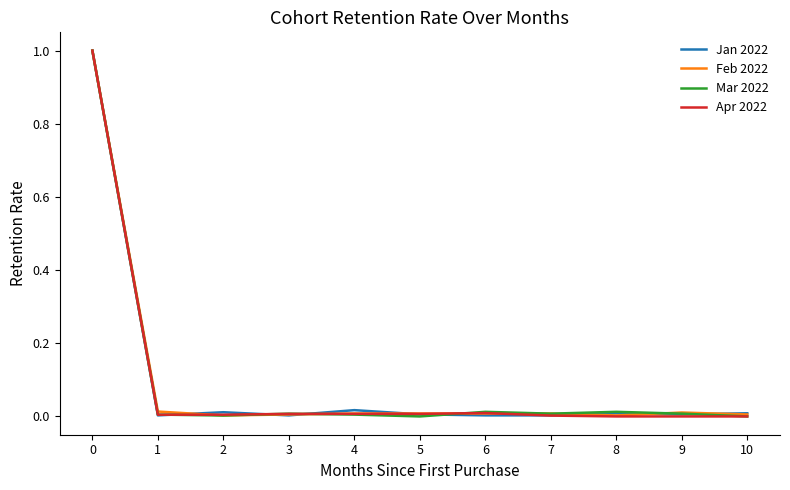

Is this an area chart (filled region under the line)?

No